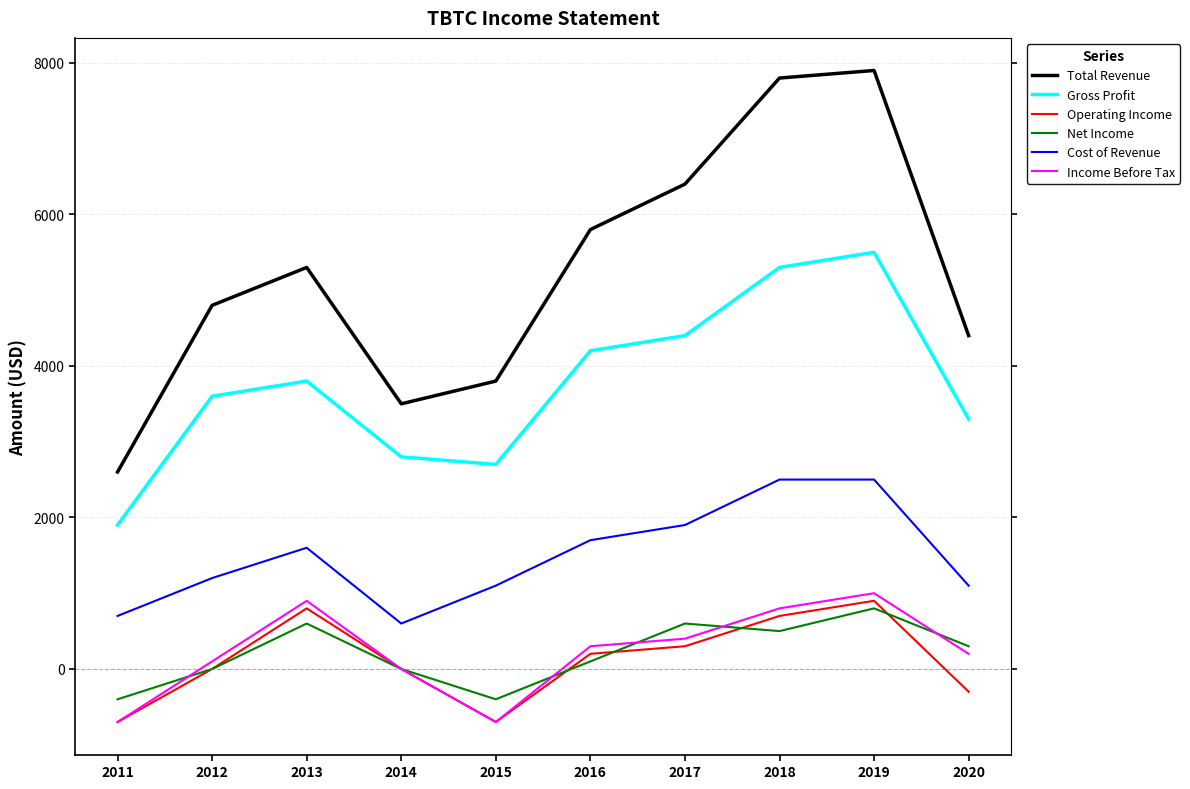

What is the smallest value displayed?

-700